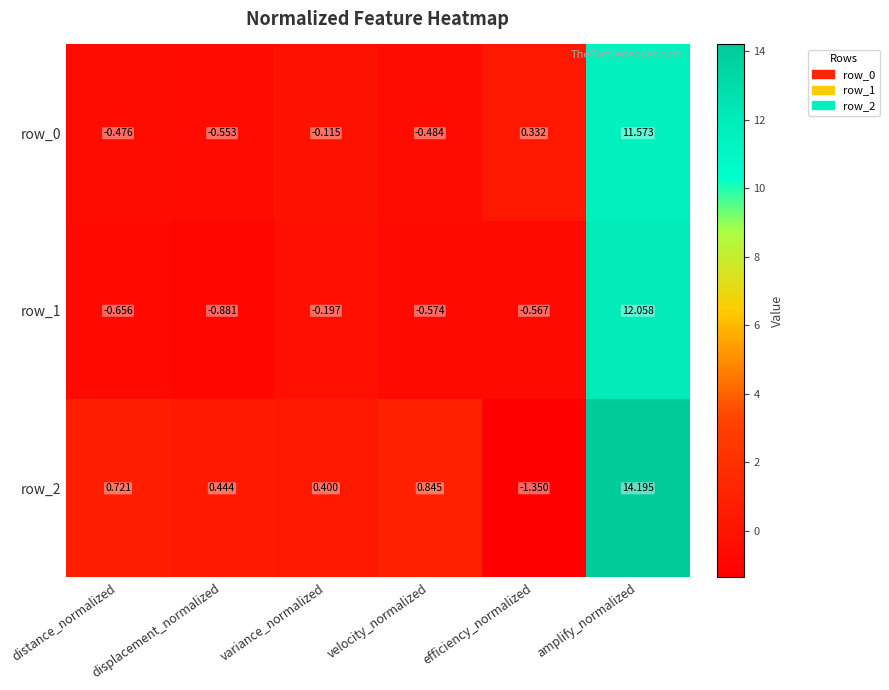

What is the difference between the maximum and minimum values in the row_0 series?

12.1